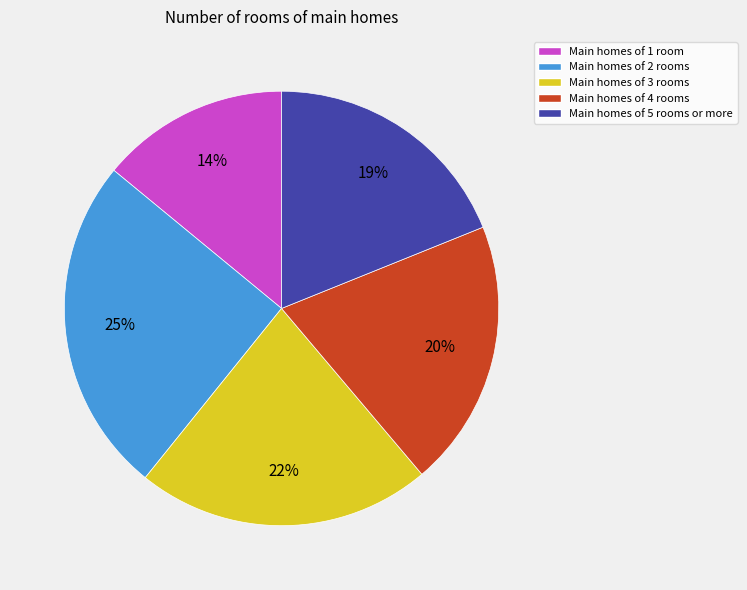

Is there a majority slice in this chart?

No